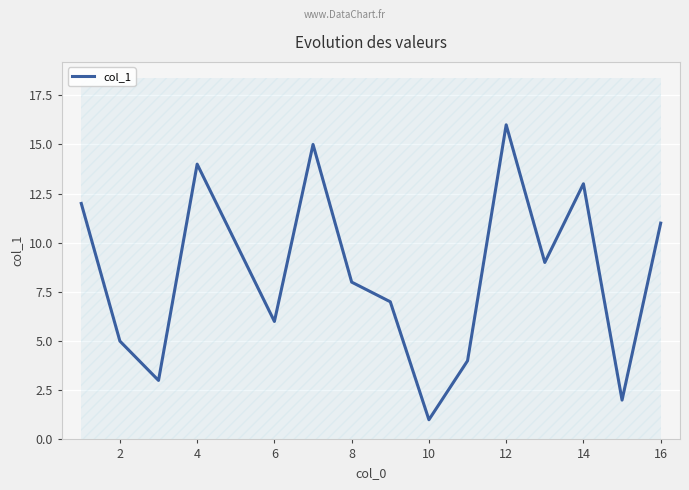

How many lines are shown in the chart?

1